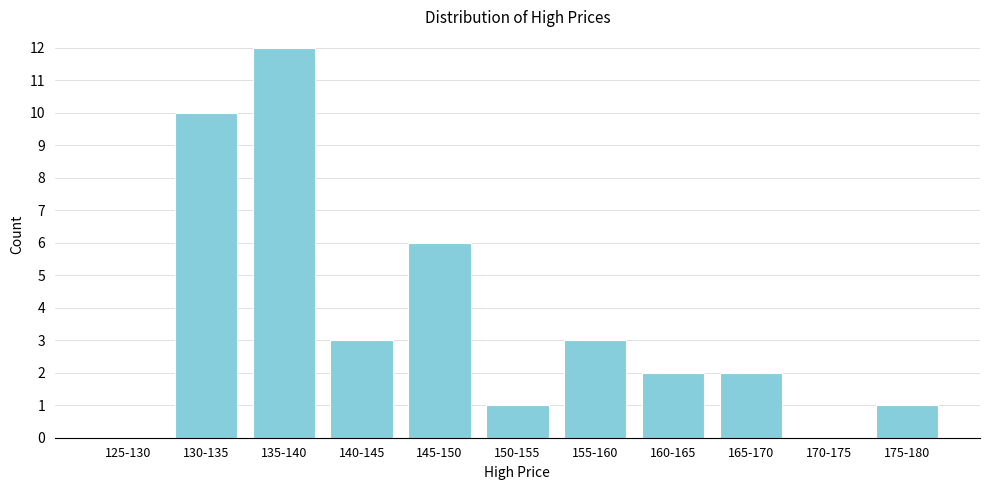

Reading left to right, transcribe all the data shown in this chart.

125-130=0	130-135=10	135-140=12	140-145=3	145-150=6	150-155=1	155-160=3	160-165=2	165-170=2	170-175=0	175-180=1